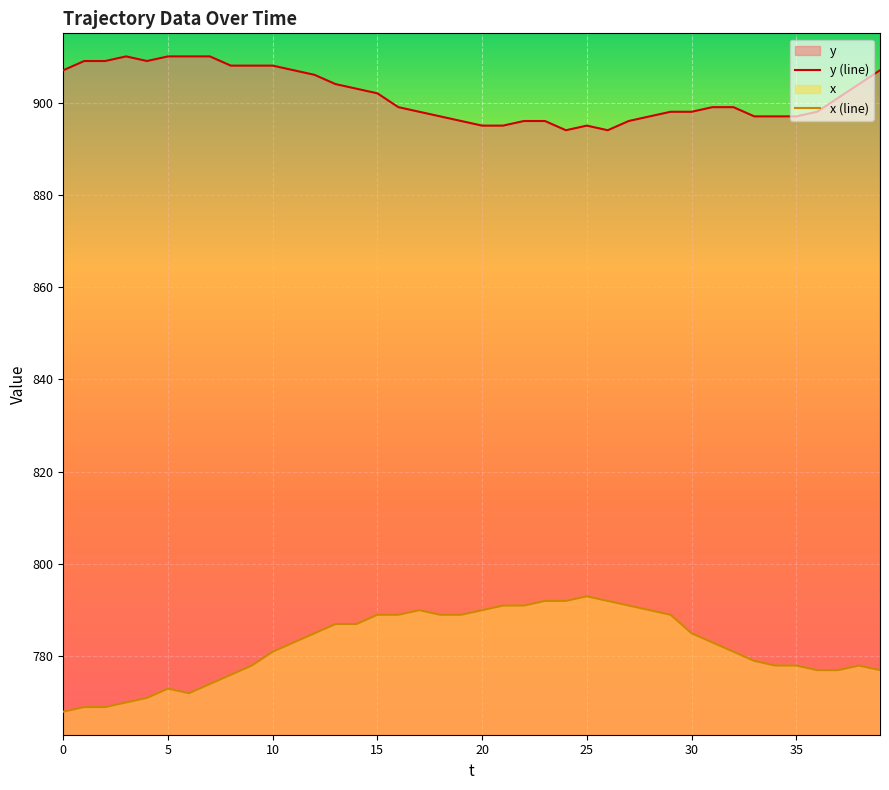

What is the minimum value shown in the chart?

768